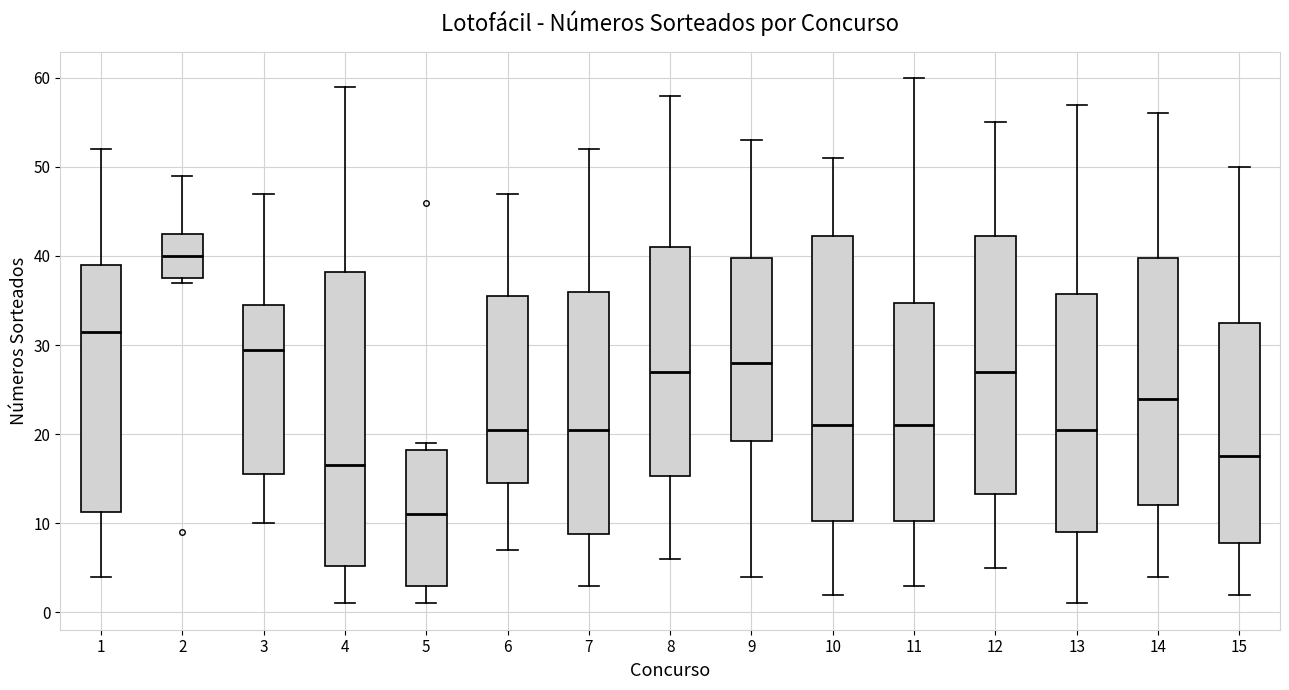

Reading left to right, transcribe this box plot: for each box, give where its median line is, the range the box spans, and where its two whiskers end, as read against the y-axis. The values are not printed on the chart, so give them approximately, as read against the axis.

1: median 32, box 11 to 39, whiskers 4 to 52
2: median 40, box 38 to 43, whiskers 37 to 49
3: median 30, box 16 to 35, whiskers 10 to 47
4: median 17, box 5 to 38, whiskers 1 to 59
5: median 11, box 3 to 18, whiskers 1 to 19
6: median 21, box 15 to 36, whiskers 7 to 47
7: median 21, box 9 to 36, whiskers 3 to 52
8: median 27, box 15 to 41, whiskers 6 to 58
9: median 28, box 19 to 40, whiskers 4 to 53
10: median 21, box 10 to 42, whiskers 2 to 51
11: median 21, box 10 to 35, whiskers 3 to 60
12: median 27, box 13 to 42, whiskers 5 to 55
13: median 21, box 9 to 36, whiskers 1 to 57
14: median 24, box 12 to 40, whiskers 4 to 56
15: median 18, box 8 to 33, whiskers 2 to 50